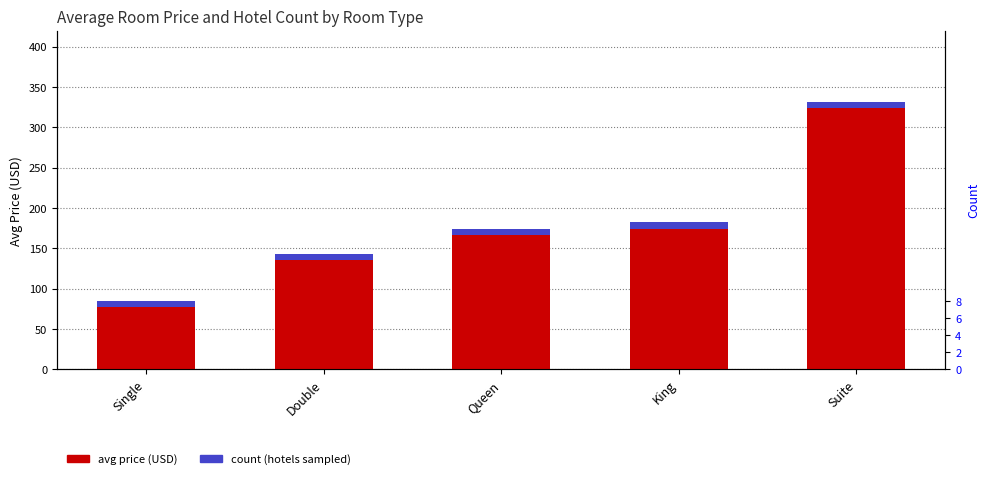

The value at King is 44.3. True or false?

False